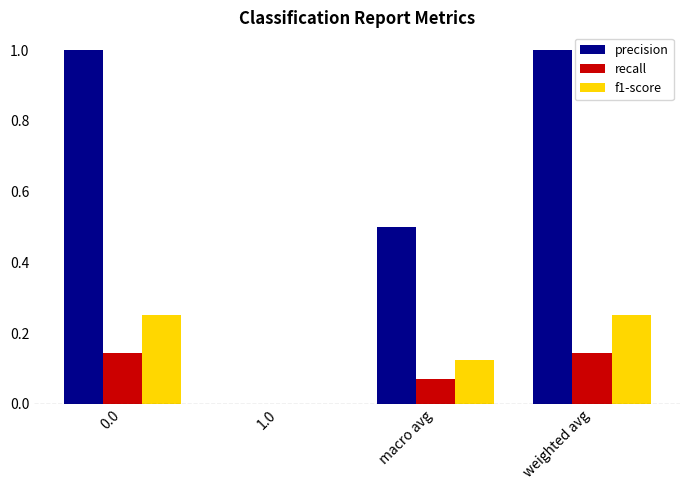

The value of precision at weighted avg is 1.4. True or false?

False